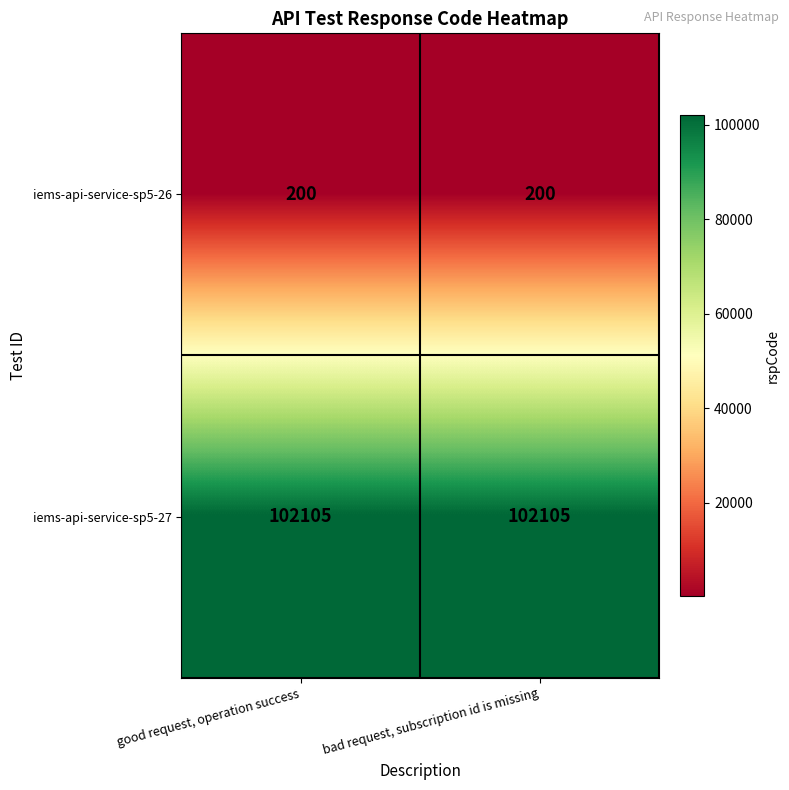

At how many categories does at least one series exceed 93342?

2